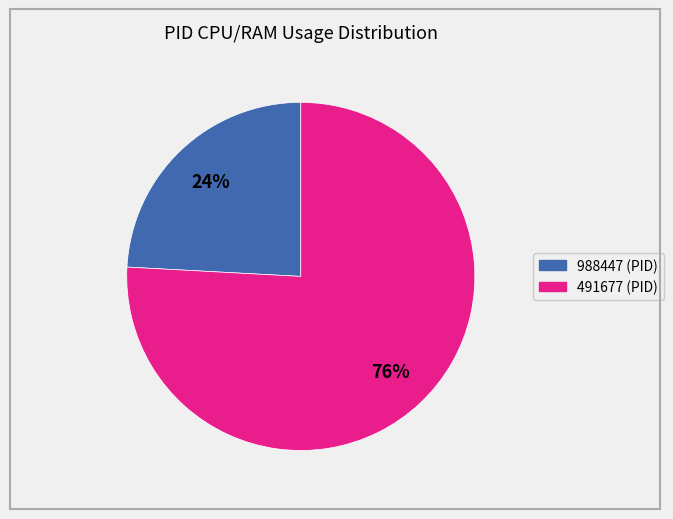

To the nearest percent, what is the difference between the largest and smallest slice percentages?

52%